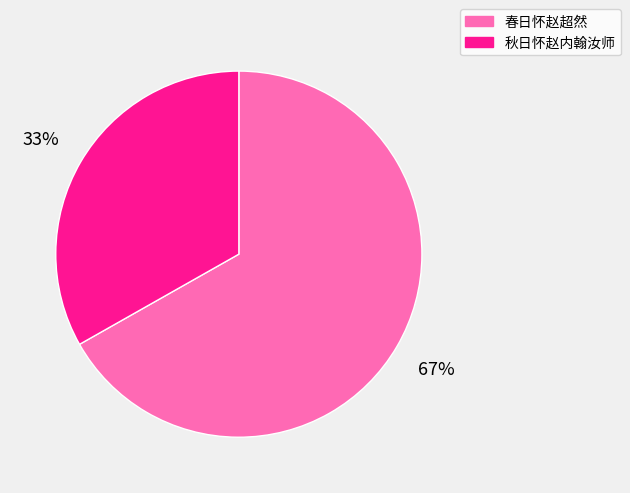

To the nearest percent, what is the difference between the largest and smallest slice percentages?

34%